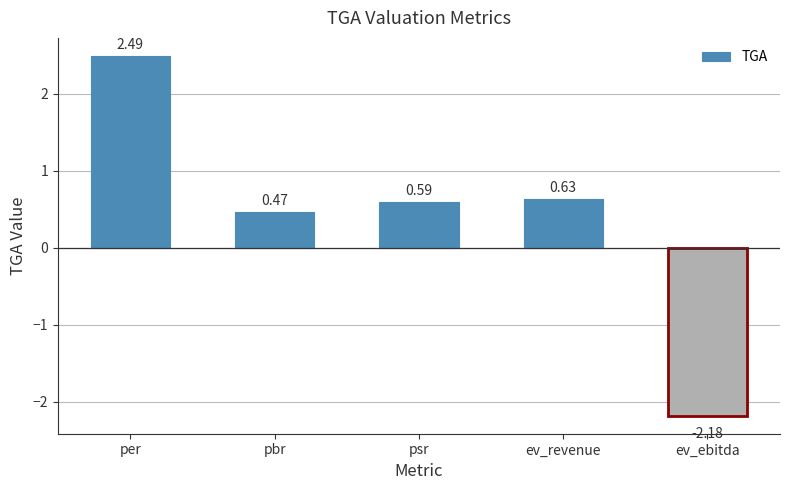

What is the sum of the values at psr and ev_ebitda?

-1.6